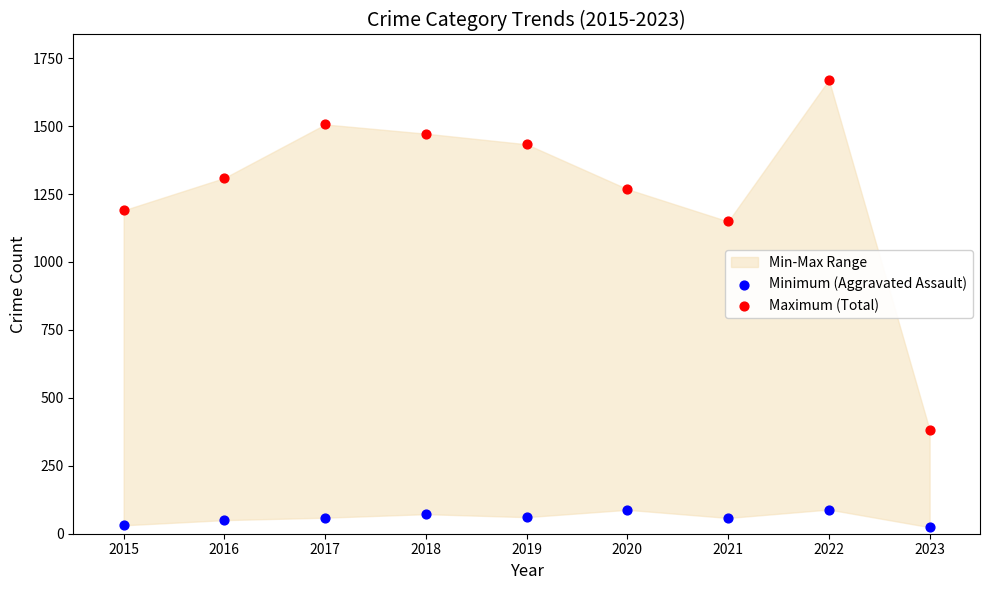

Which series has the largest Y range (max minus min)?

Maximum (Total)